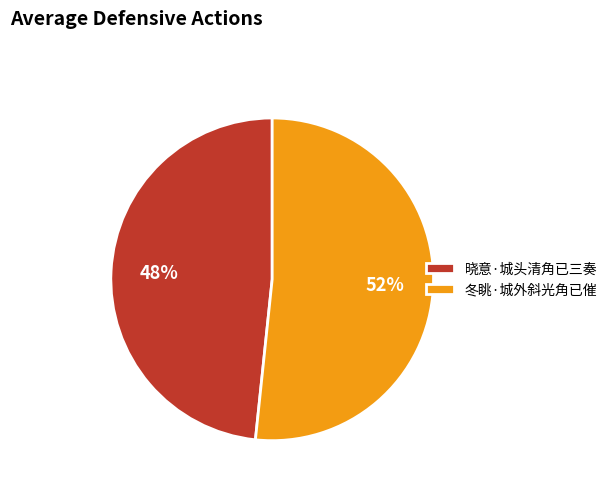

True or false: 冬眺·城外斜光角已催 accounts for 66% of the total.

False